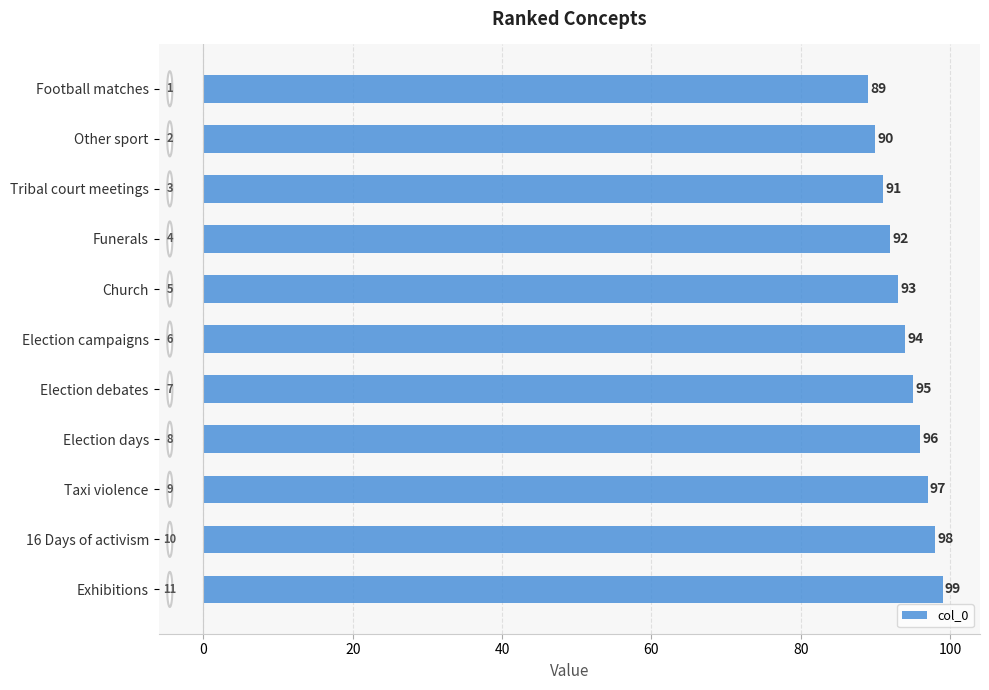

Rank the categories by value from highest to lowest.

Exhibitions, 16 Days of activism, Taxi violence, Election days, Election debates, Election campaigns, Church, Funerals, Tribal court meetings, Other sport, Football matches